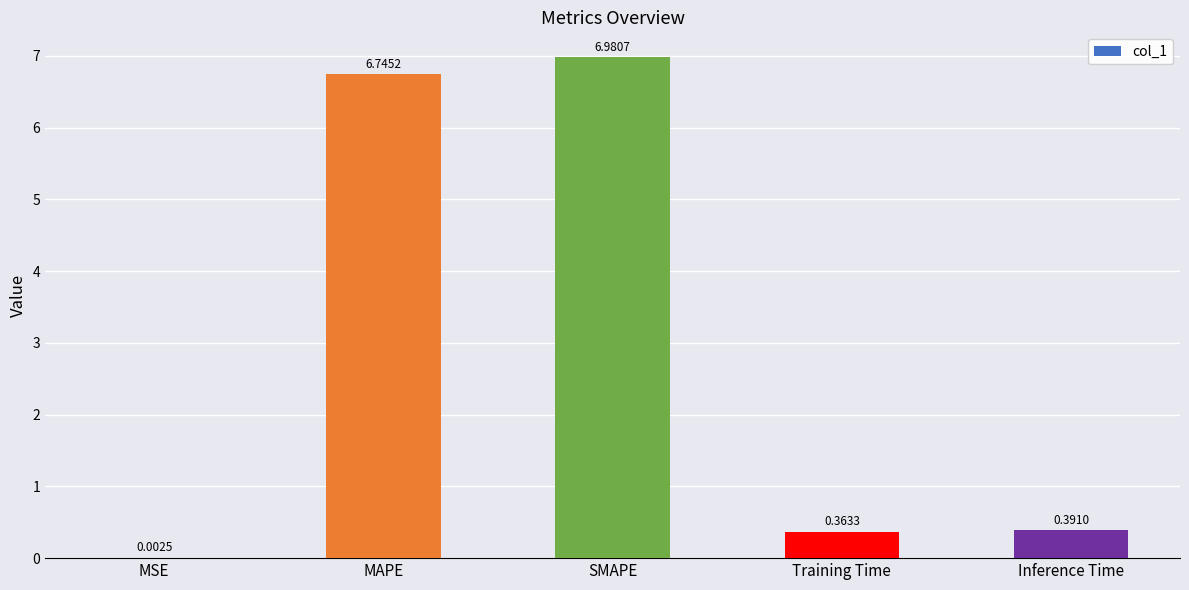

At which label is the value closest to 3?

Inference Time